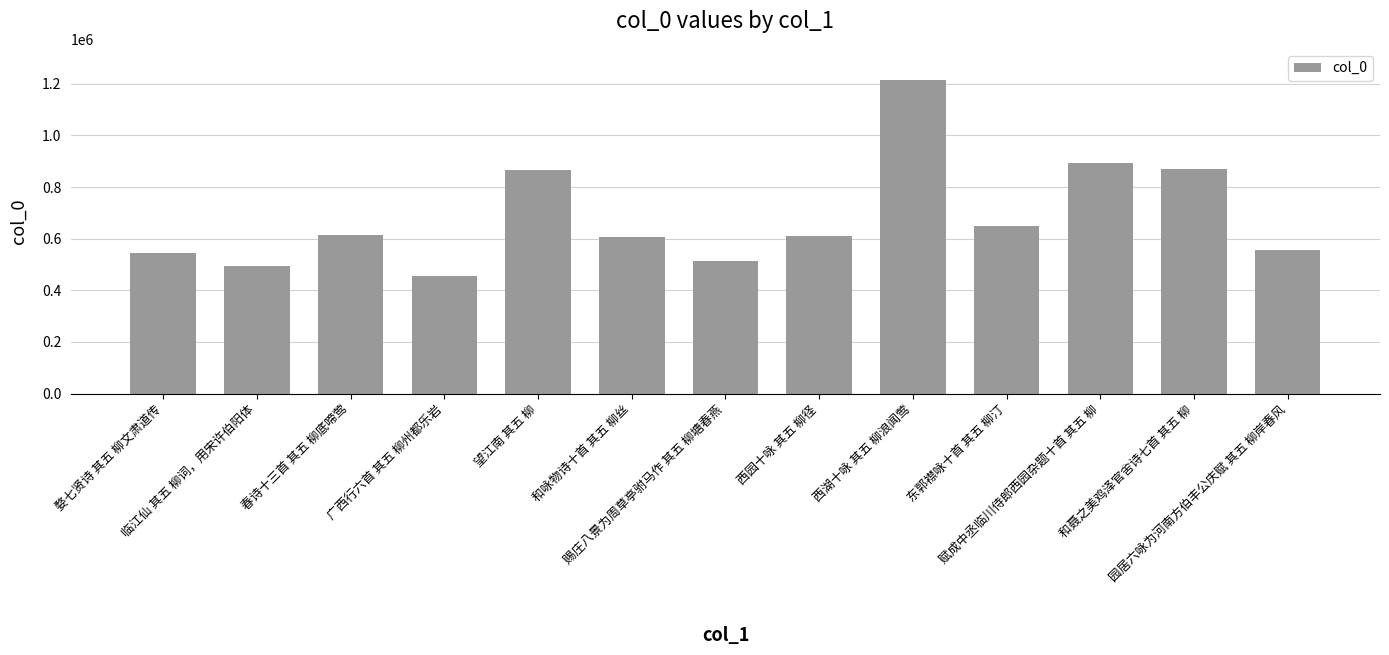

What is the value of the 5th bar from the left?

864499